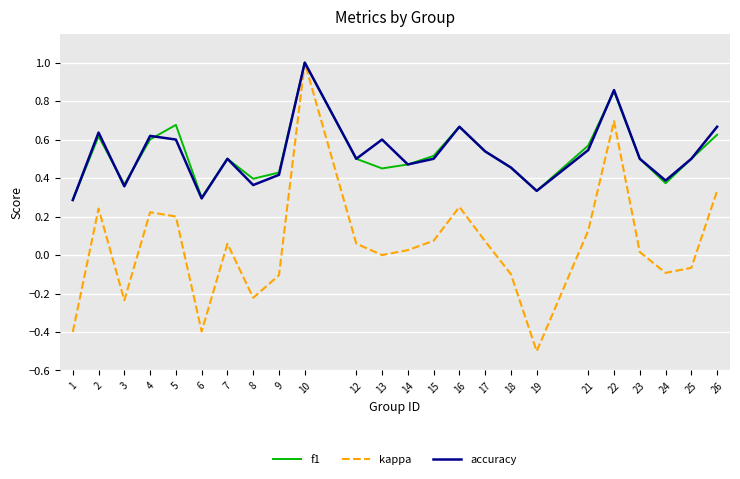

The value of f1 at 6 is 0.4. True or false?

False